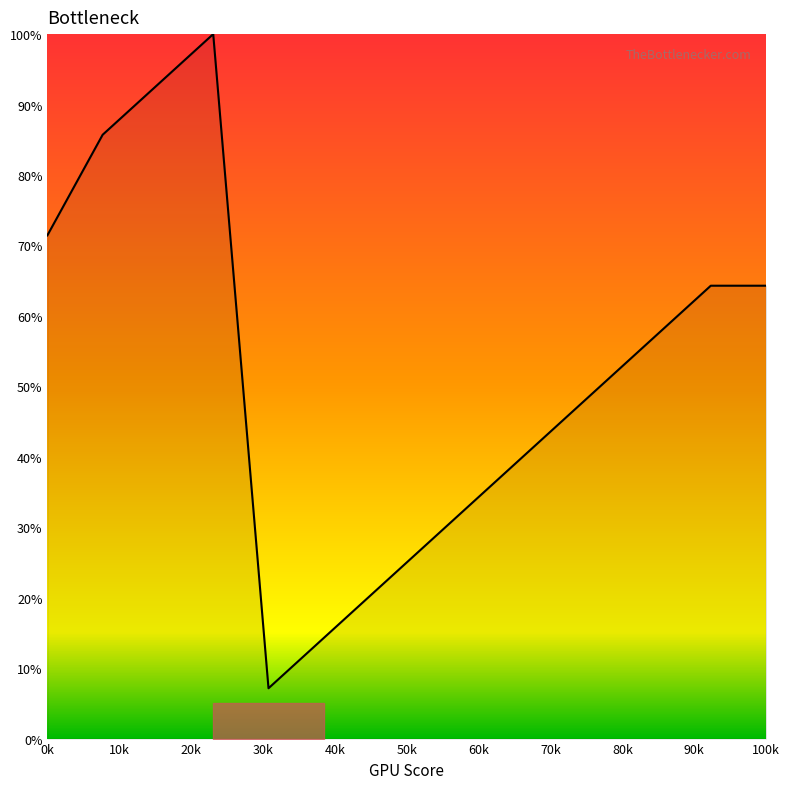

What is the minimum value shown in the chart?

7.1